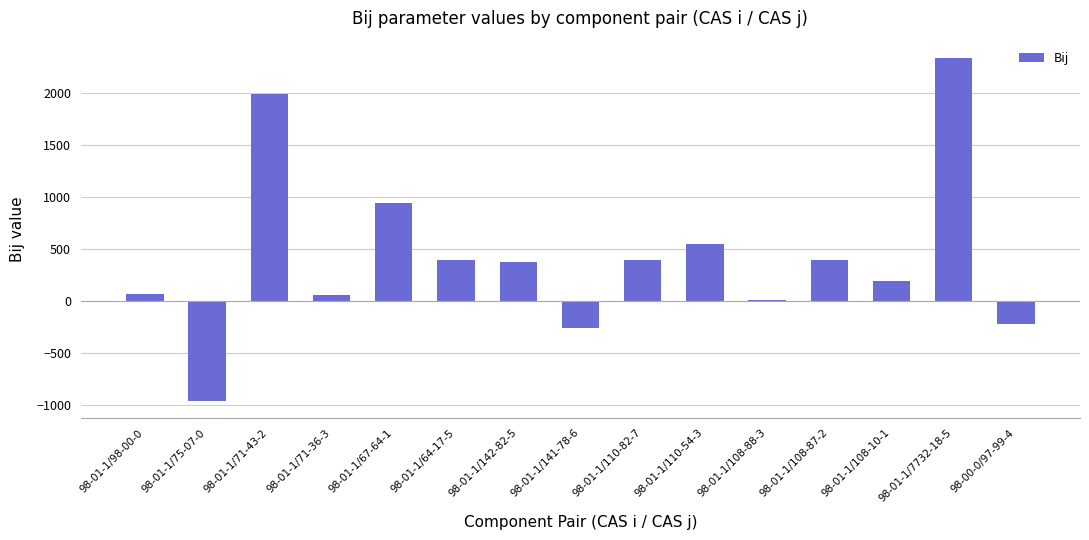

What is the average value?

419.0